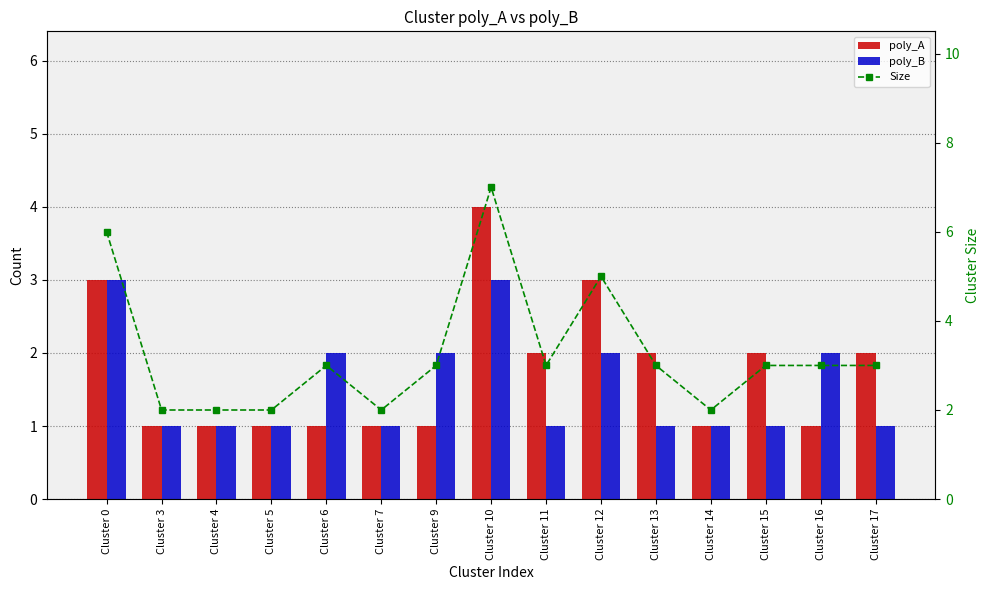

How many groups of bars are there?

15